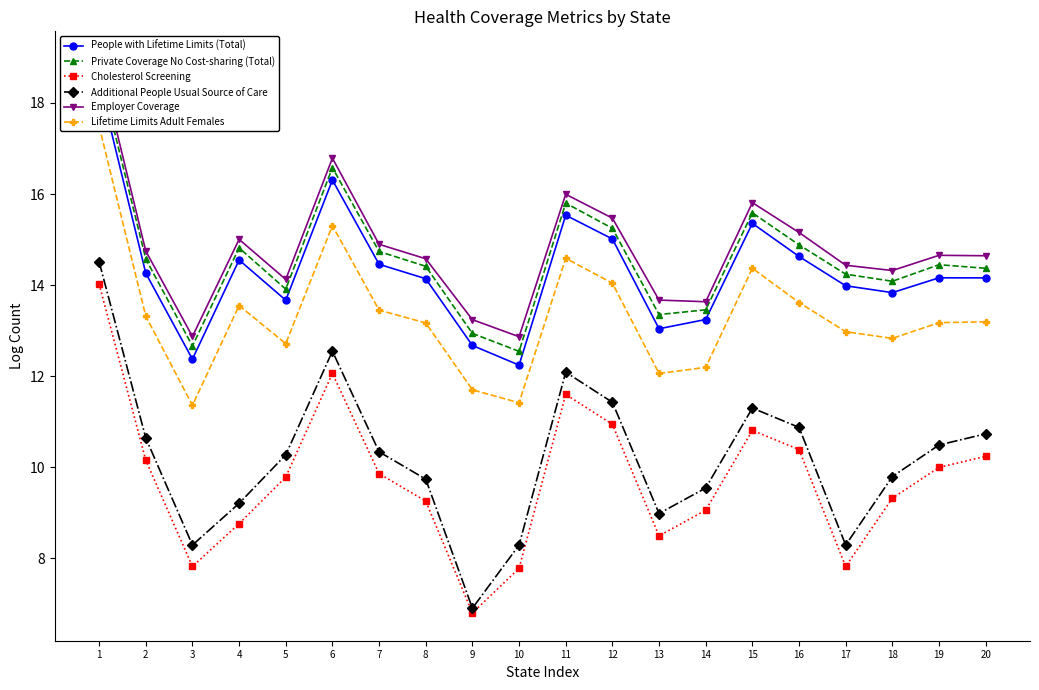

Does the chart have visible grid lines?

No